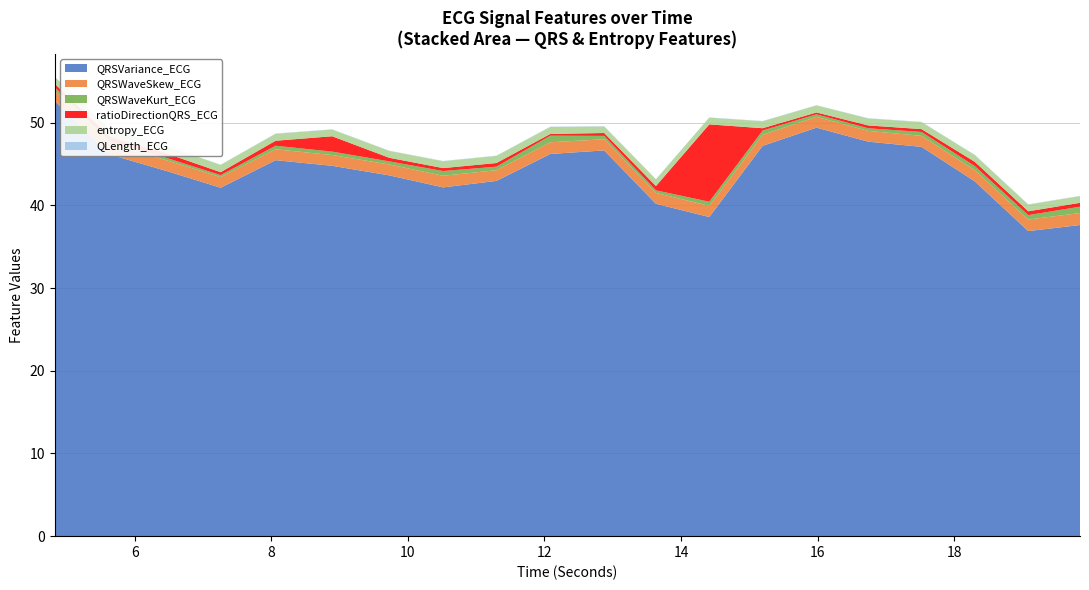

Reading right to left, list all the values displayed in this chart.

QRSVariance_ECG: 19.84375=37.6	19.0859375=36.9	18.3046875=42.9	17.5234375=47.1	16.7421875=47.7	15.984375=49.4	15.1953125=47.2	14.4140625=38.6	13.6328125=40.2	12.875=46.6	12.0859375=46.2	11.296875=43.0	10.515625=42.2	9.7265625=43.6	8.890625=44.8	8.0625=45.5	7.2578125=42.1	6.4609375=44.2	5.640625=46.1	4.828125=52.6
QRSWaveSkew_ECG: 19.84375=1.5	19.0859375=1.4	18.3046875=1.3	17.5234375=1.3	16.7421875=1.3	15.984375=1.3	15.1953125=1.3	14.4140625=1.3	13.6328125=1.3	12.875=1.3	12.0859375=1.4	11.296875=1.3	10.515625=1.4	9.7265625=1.3	8.890625=1.3	8.0625=1.3	7.2578125=1.3	6.4609375=1.3	5.640625=1.3	4.828125=1.3
QRSWaveKurt_ECG: 19.84375=0.8	19.0859375=0.5	18.3046875=0.5	17.5234375=0.5	16.7421875=0.3	15.984375=0.3	15.1953125=0.5	14.4140625=0.5	13.6328125=0.3	12.875=0.4	12.0859375=0.8	11.296875=0.4	10.515625=0.6	9.7265625=0.4	8.890625=0.4	8.0625=0.4	7.2578125=0.2	6.4609375=0.3	5.640625=0.3	4.828125=0.4
ratioDirectionQRS_ECG: 19.84375=0.5	19.0859375=0.5	18.3046875=0.5	17.5234375=0.3	16.7421875=0.3	15.984375=0.2	15.1953125=0.3	14.4140625=9.4	13.6328125=0.5	12.875=0.3	12.0859375=0.2	11.296875=0.4	10.515625=0.4	9.7265625=0.4	8.890625=1.9	8.0625=0.6	7.2578125=0.4	6.4609375=0.5	5.640625=0.5	4.828125=0.4
entropy_ECG: 19.84375=0.8	19.0859375=0.8	18.3046875=0.8	17.5234375=0.8	16.7421875=0.8	15.984375=0.8	15.1953125=0.8	14.4140625=0.8	13.6328125=0.8	12.875=0.8	12.0859375=0.8	11.296875=0.9	10.515625=0.8	9.7265625=0.8	8.890625=0.8	8.0625=0.8	7.2578125=0.9	6.4609375=0.9	5.640625=0.9	4.828125=0.8
QLength_ECG: 19.84375=0.0	19.0859375=0.0	18.3046875=0.0	17.5234375=0.0	16.7421875=0.0	15.984375=0.0	15.1953125=0.0	14.4140625=0.0	13.6328125=0.0	12.875=0.0	12.0859375=0.0	11.296875=0.0	10.515625=0.0	9.7265625=0.0	8.890625=0.0	8.0625=0.0	7.2578125=0.0	6.4609375=0.0	5.640625=0.0	4.828125=0.0